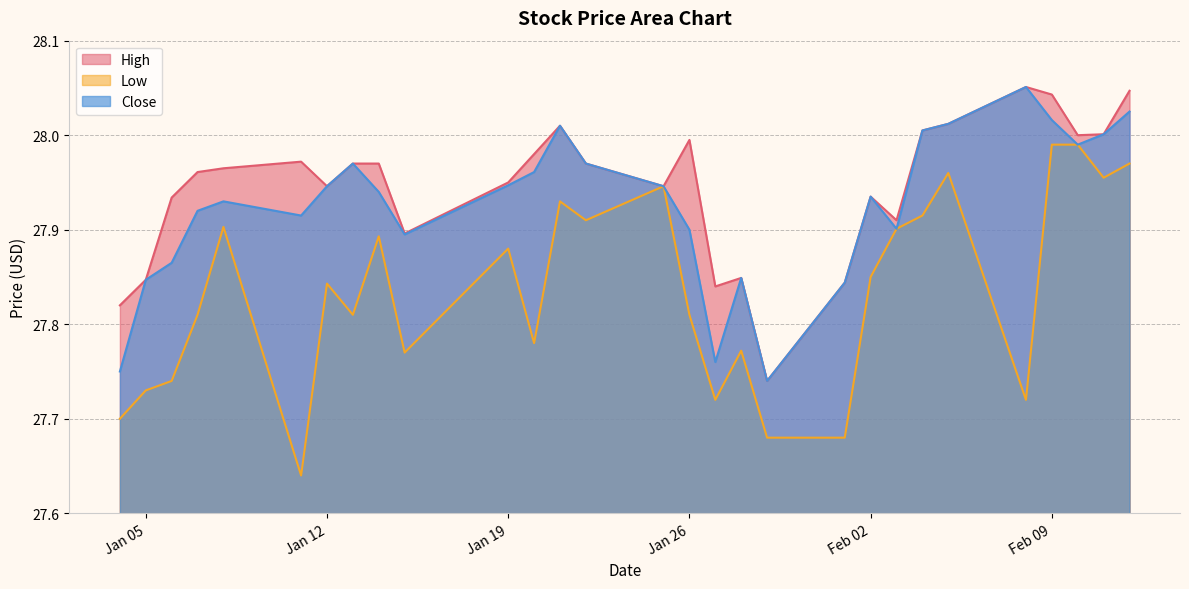

Does the chart display data point markers on the line(s)?

No